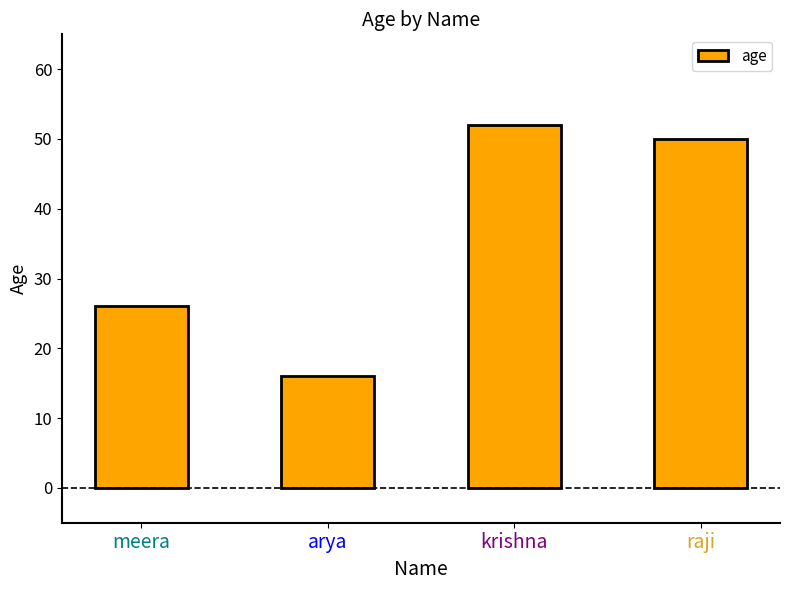

How many bars are there in total?

4